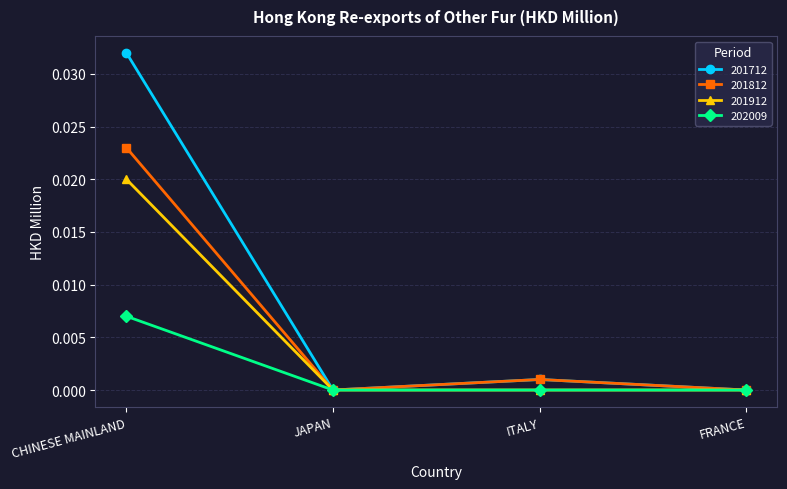

At which category does the chart reach its peak across all series?

CHINESE MAINLAND